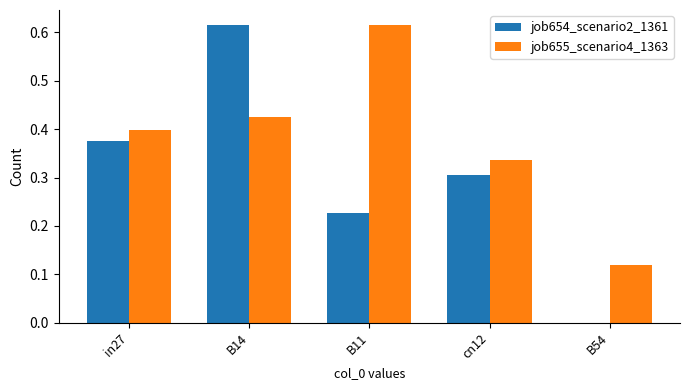

What is the sum of all job654_scenario2_1361 values?

1.5